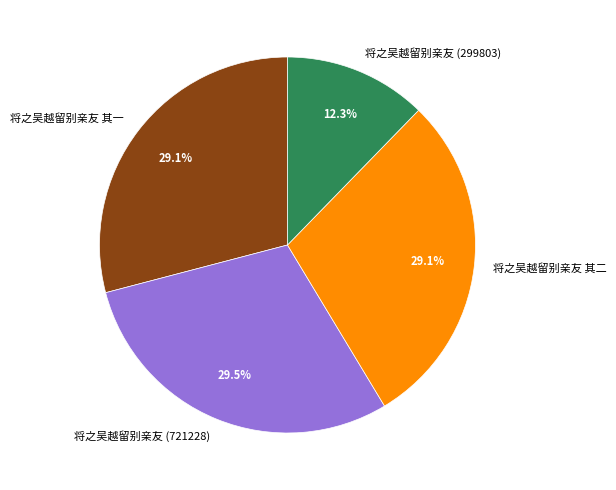

Do 将之吴越留别亲友 其二 and 将之吴越留别亲友 (299803) together represent more than half of the pie?

No